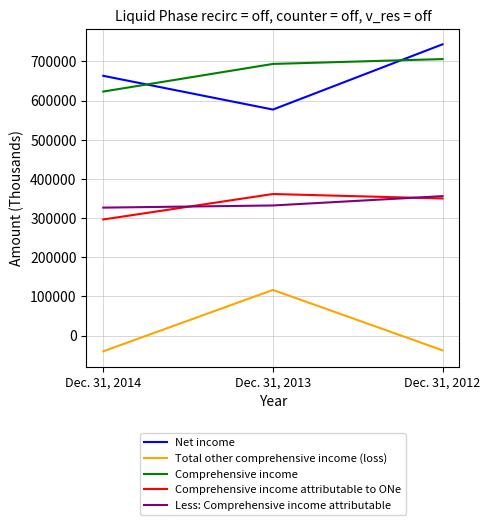

The Comprehensive income attributable to ONe series shows 119649 at Dec. 31, 2013. True or false?

False